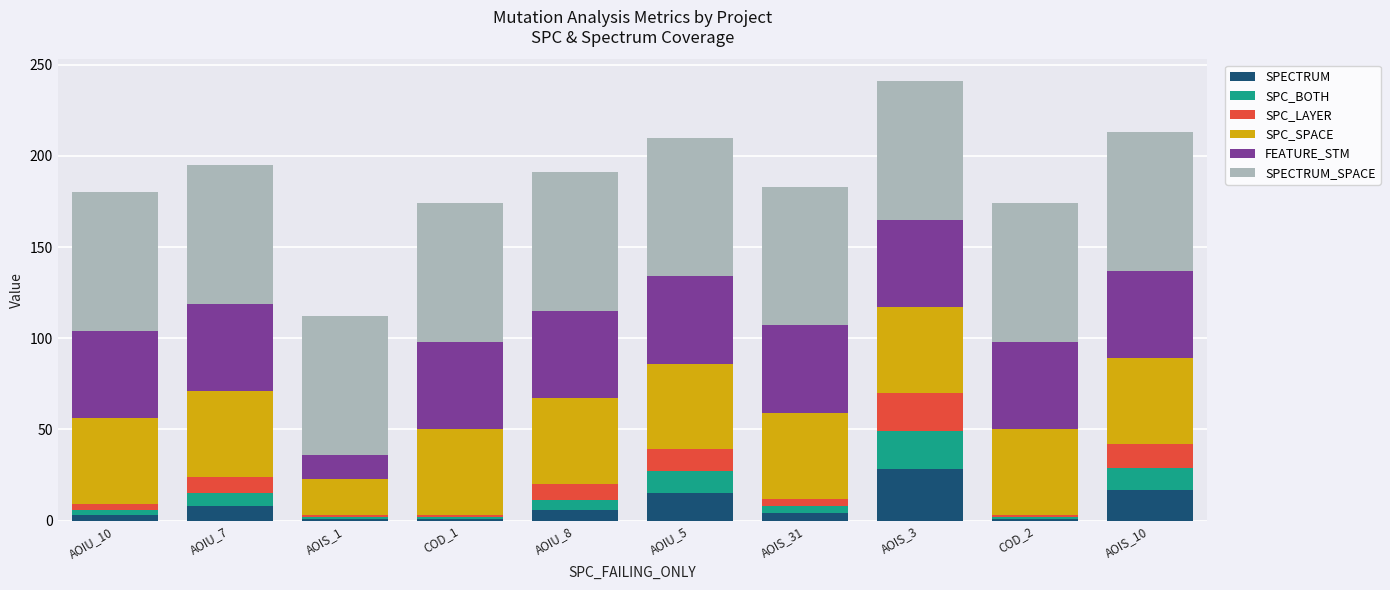

Are the bars grouped side by side (vs. stacked)?

No